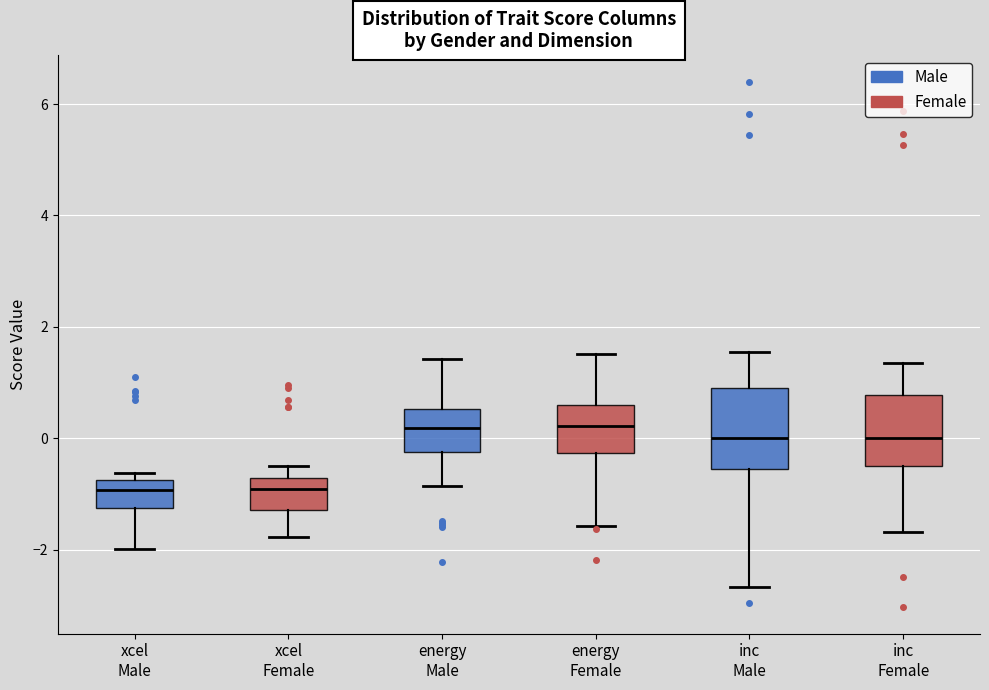

Reading left to right, transcribe this box plot: for each box, give where its median line is, the range the box spans, and where its two whiskers end, as read against the y-axis. The values are not printed on the chart, so give them approximately, as read against the axis.

xcel Male: median -1.0, box -1.2 to -0.8, whiskers -2.0 to -0.6
xcel Female: median -1.0, box -1.2 to -0.8, whiskers -1.8 to -0.4
energy Male: median 0.2, box -0.2 to 0.6, whiskers -0.8 to 1.4
energy Female: median 0.2, box -0.2 to 0.6, whiskers -1.6 to 1.6
inc Male: median 0.0, box -0.6 to 0.8, whiskers -2.6 to 1.6
inc Female: median 0.0, box -0.6 to 0.8, whiskers -1.6 to 1.4